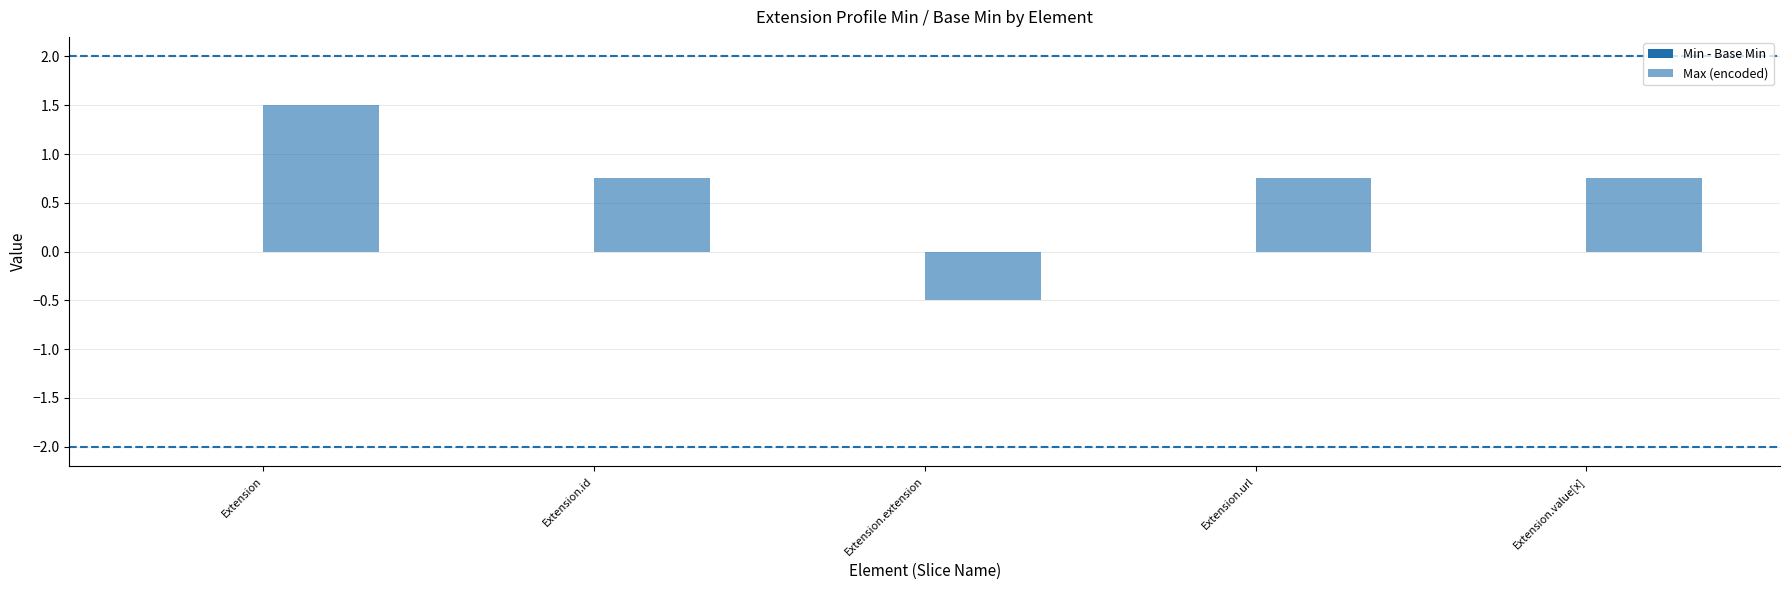

Are the bars horizontal?

No